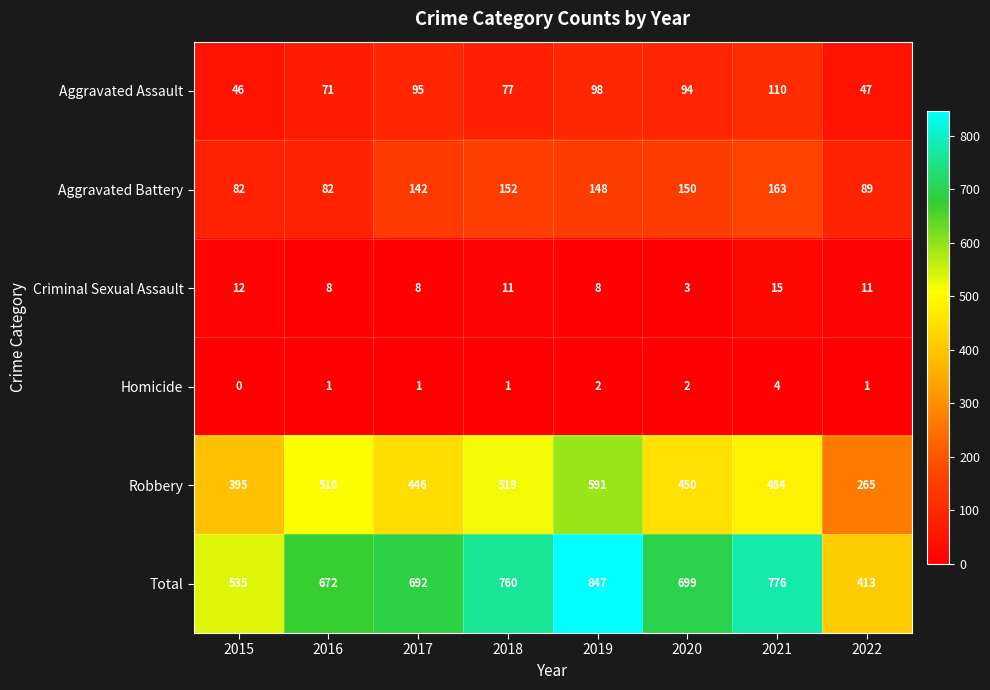

Which series has the largest total across all categories?

Total